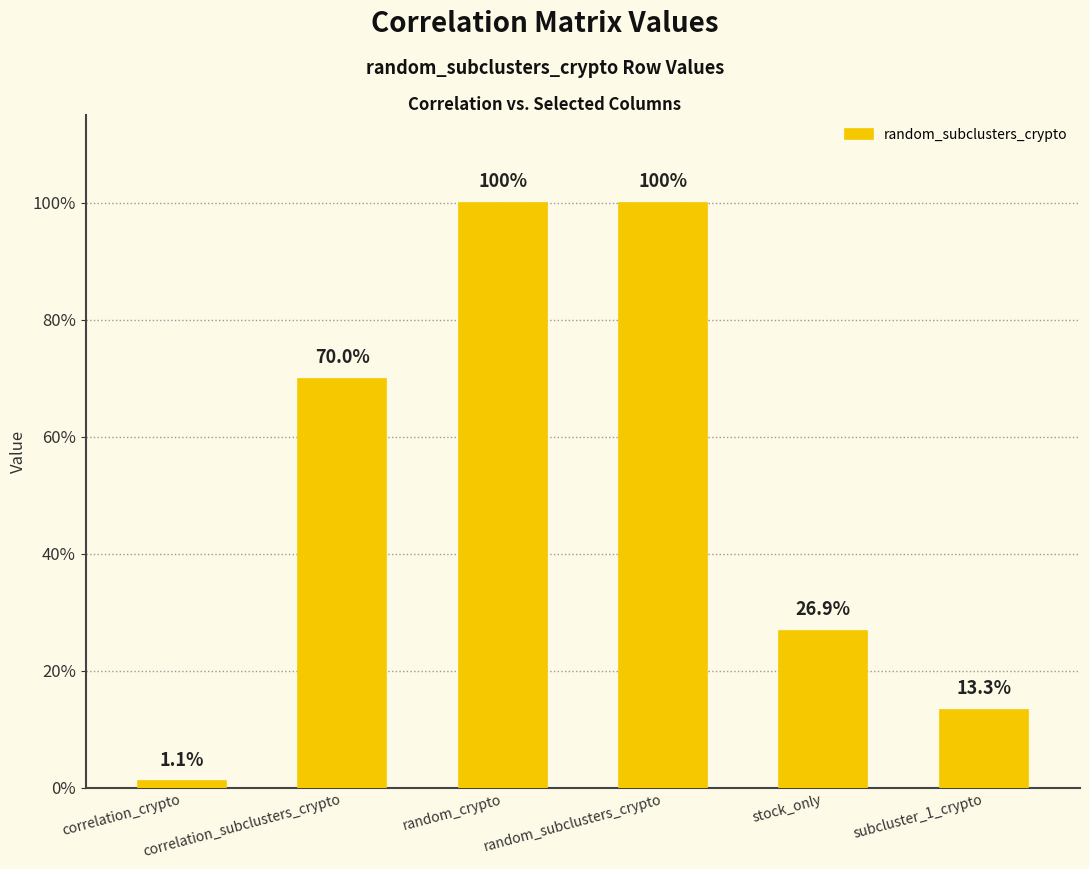

Are the bars horizontal?

No